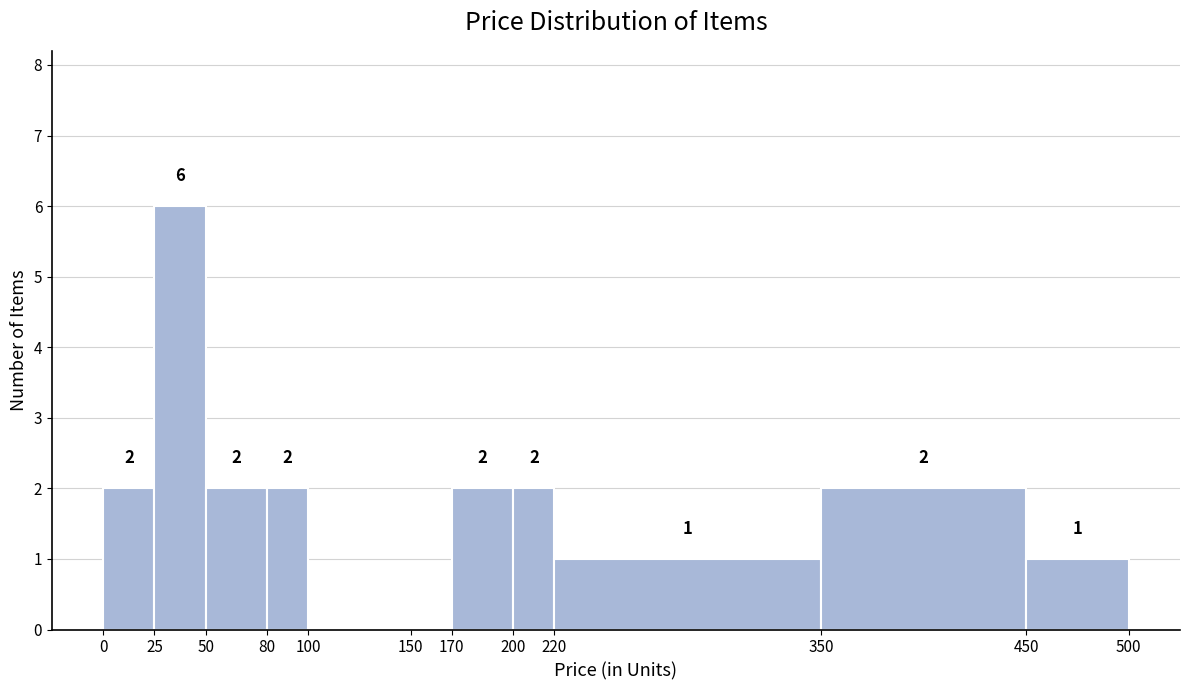

Which range on the x-axis has the tallest bar?

25 to 50